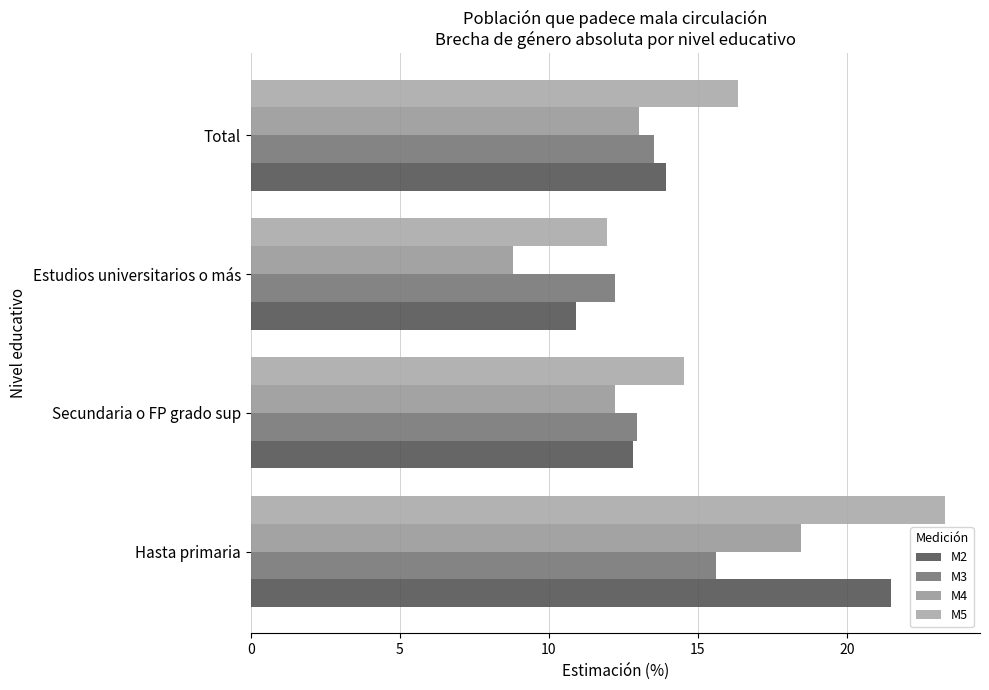

Reading left to right, transcribe all the data shown in this chart.

M2: 0=21.5	5=12.8	10=10.9	15=13.9
M3: 0=15.6	5=13.0	10=12.2	15=13.5
M4: 0=18.5	5=12.2	10=8.8	15=13.0
M5: 0=23.3	5=14.5	10=11.9	15=16.3